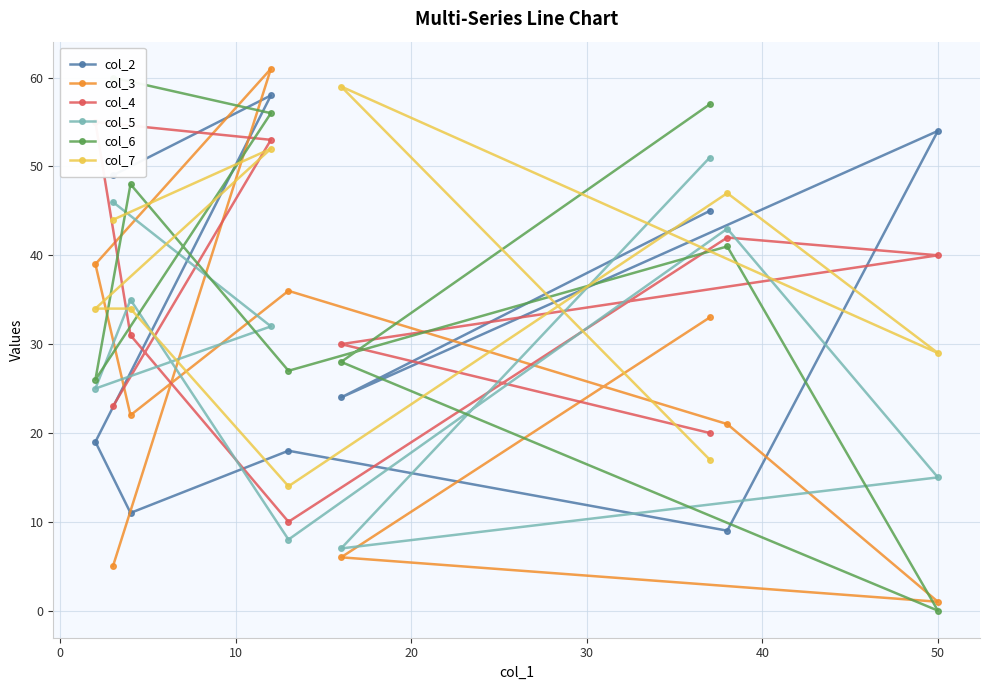

Count the number of data series in this chart.

6